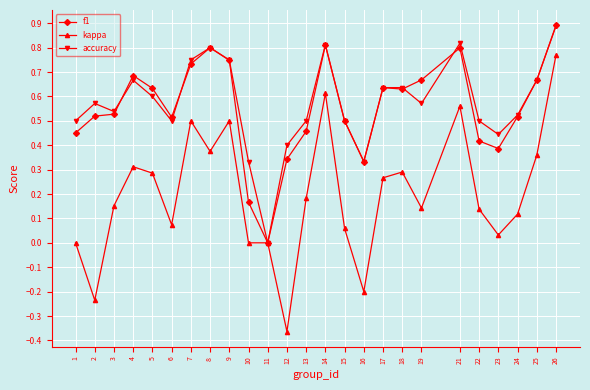

Does the chart have visible grid lines?

Yes